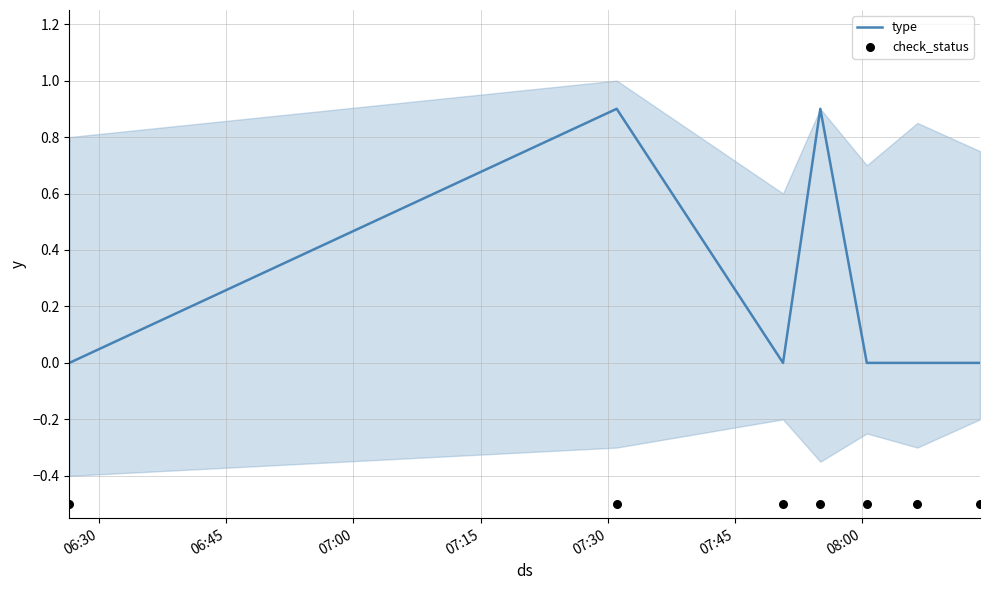

What is the total value across all series at 06:45?

0.4